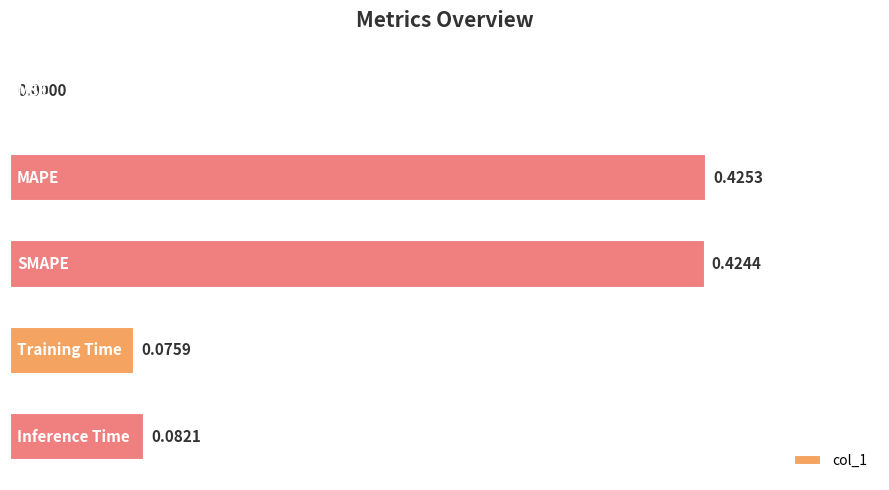

What is the sum of all values?

1.0